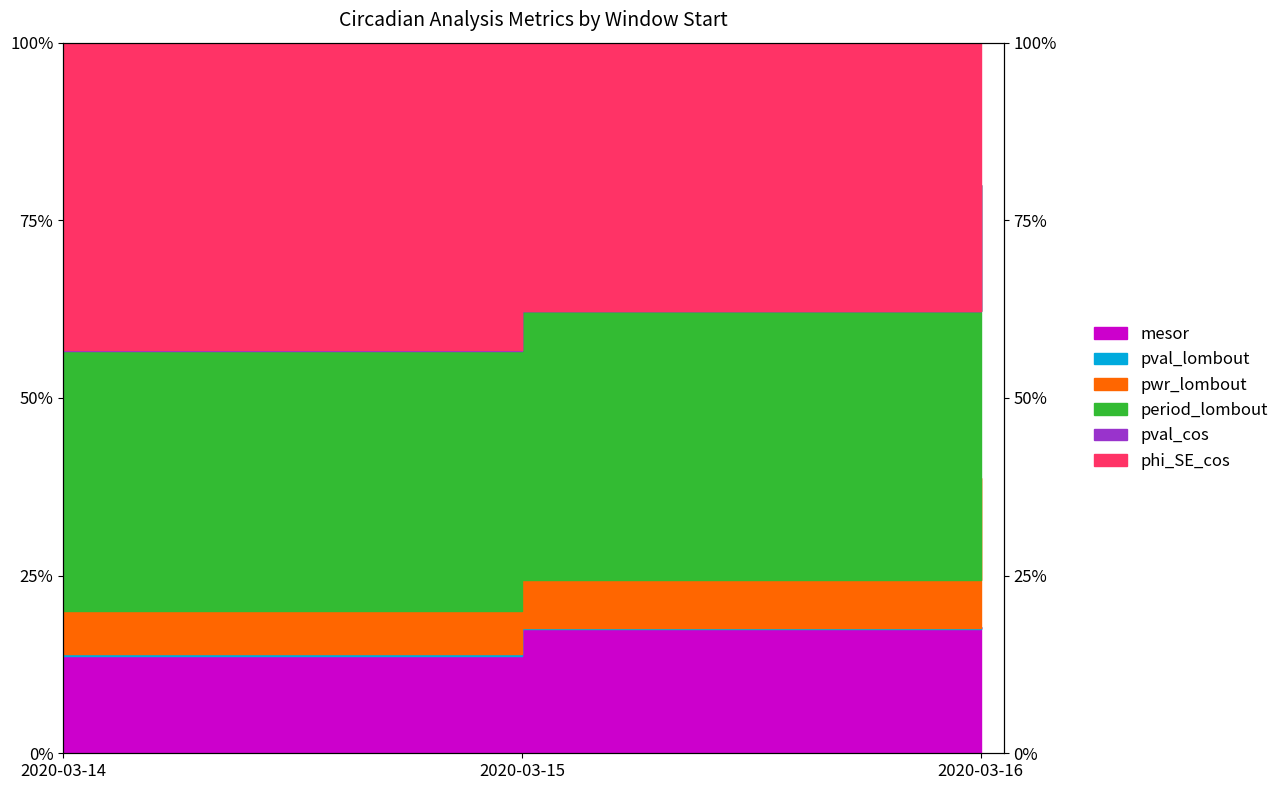

Where is phi_SE_cos nearest to the value 68?

2020-03-15